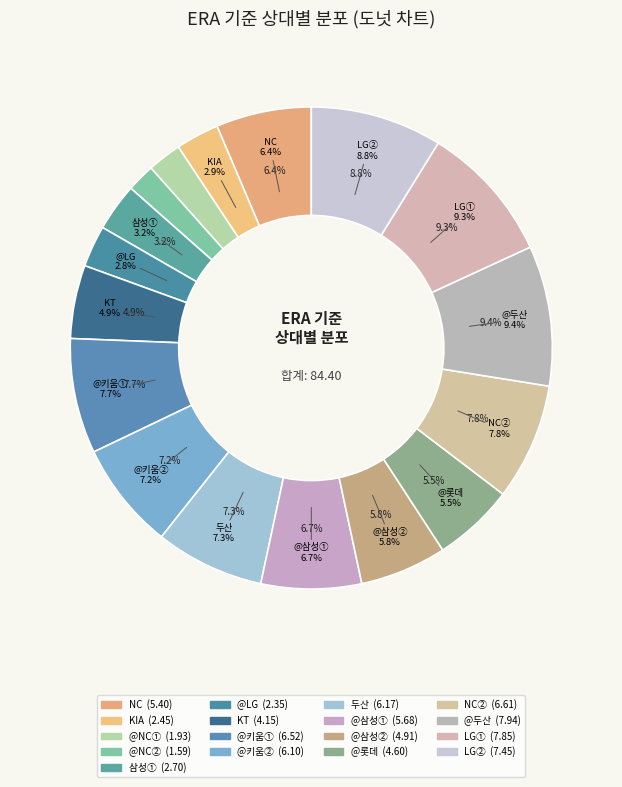

To the nearest percent, what is the average slice percentage?

6%